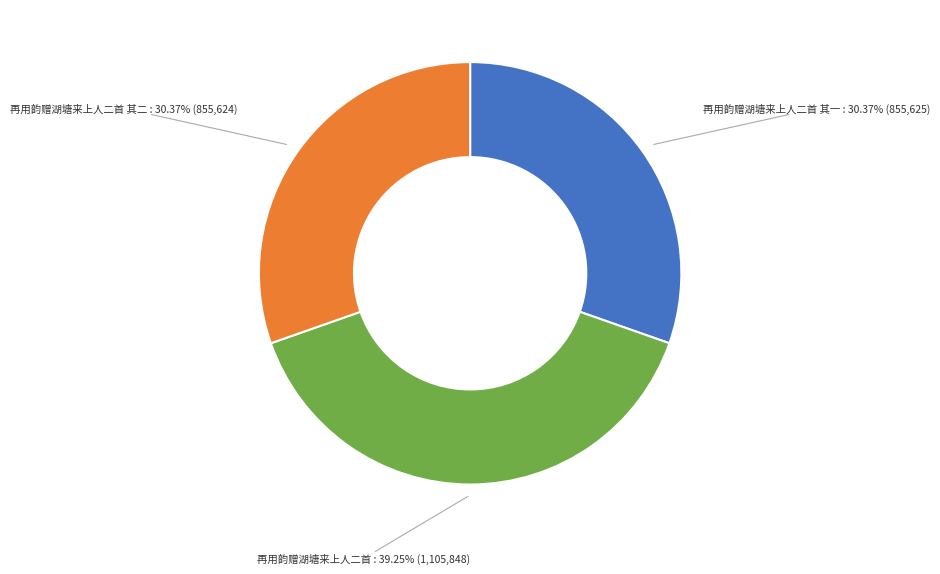

Between 再用韵赠湖塘来上人二首 其一 : 30.37% (855,625) and 再用韵赠湖塘来上人二首 : 39.25% (1,105,848), which is larger?

再用韵赠湖塘来上人二首 : 39.25% (1,105,848)